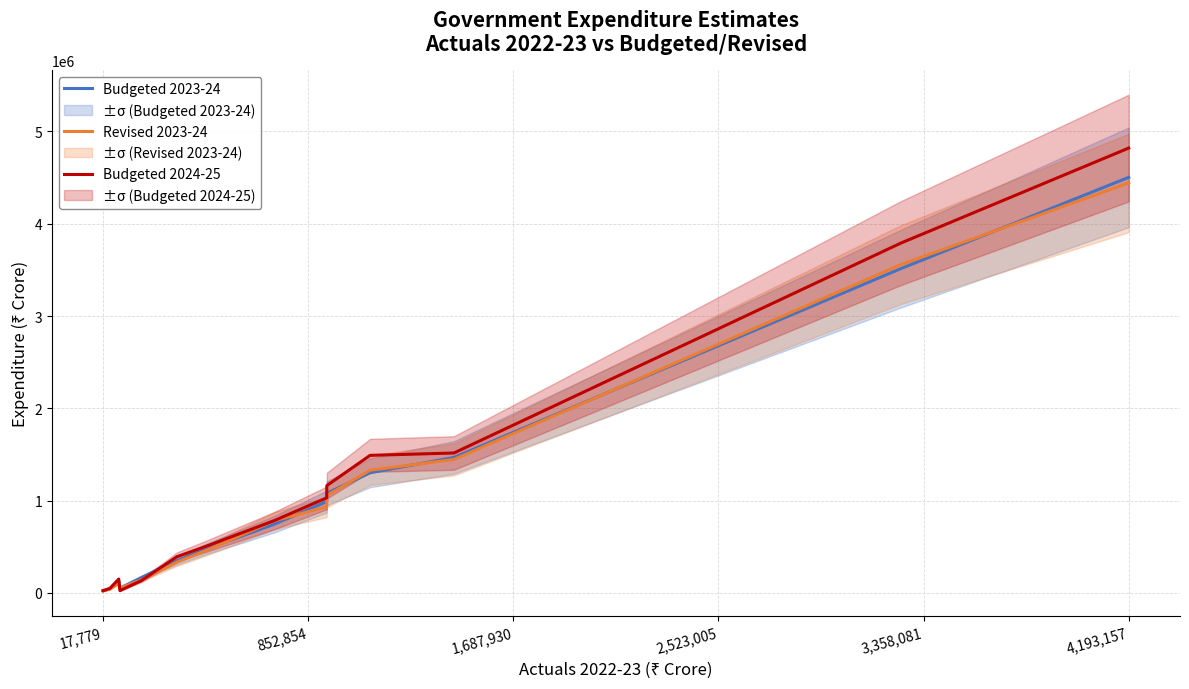

At which label does Budgeted 2024-25 reach its peak?

4,193,157